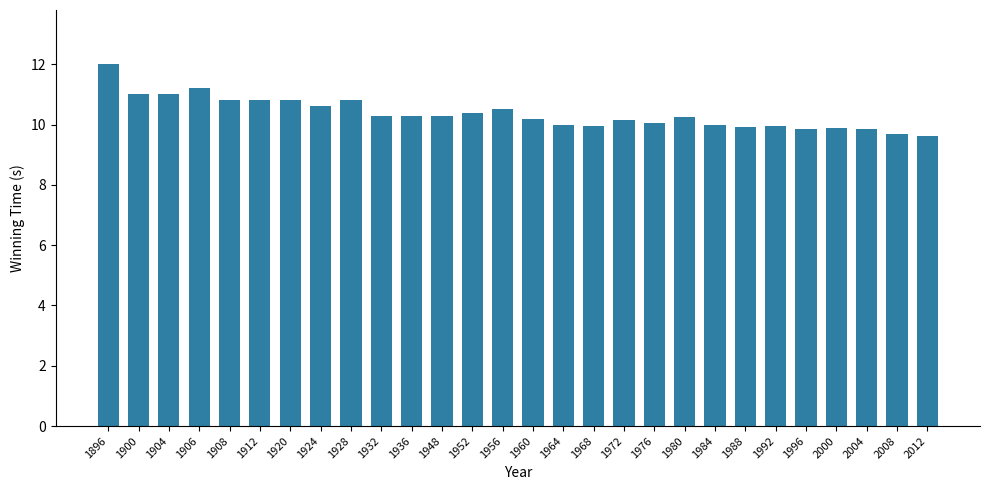

What is the average value?

10.4